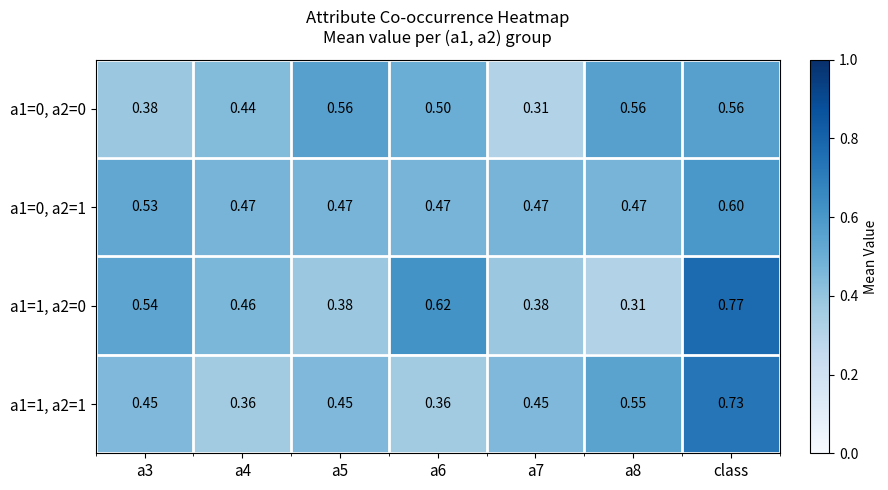

Is the value of a1=0, a2=0 at a6 greater than the value of a1=1, a2=1 at a8?

No